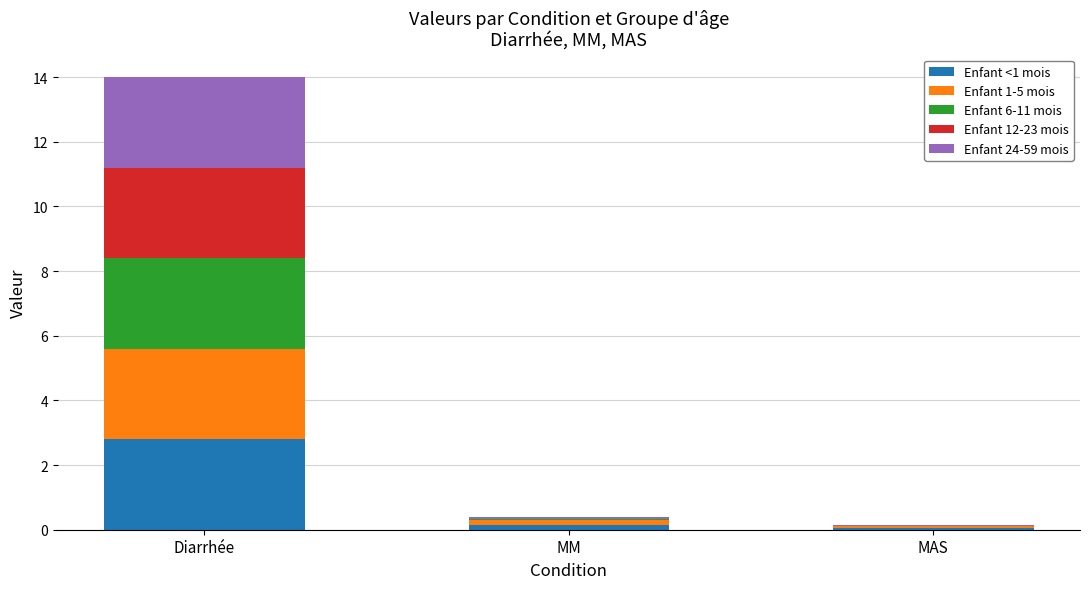

What is the total value across all series at Diarrhée?

14.0